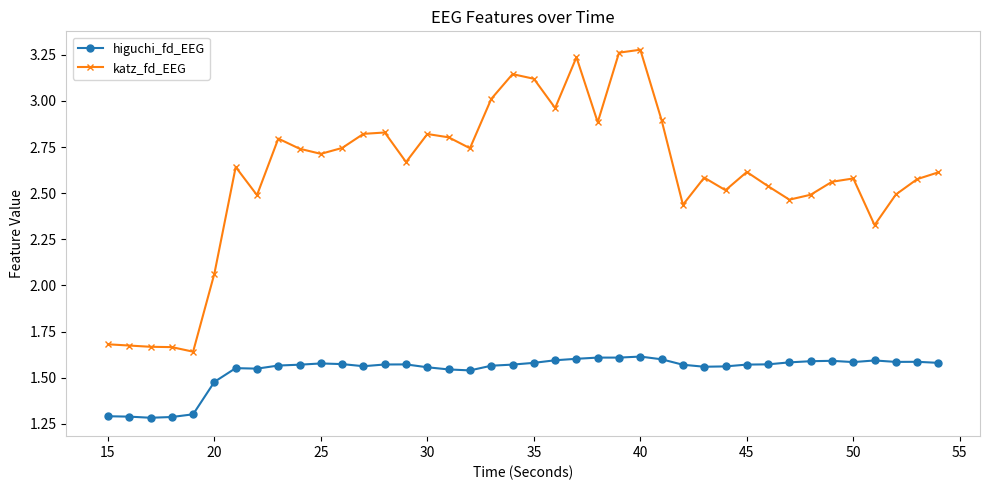

Which series has the largest range (max minus min)?

katz_fd_EEG